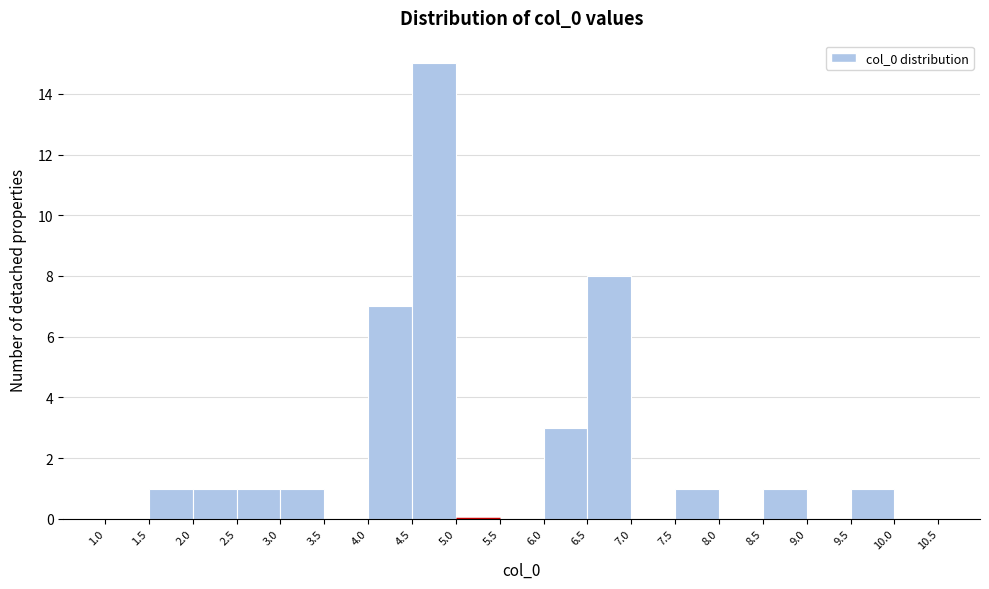

Reading left to right, list every bar in this chart as the range it spans on the x-axis followed by its height. The values are not printed on the chart, so give them approximately, as read against the axis.

1.0 to 1.5: 0
1.5 to 2.0: 1
2.0 to 2.5: 1
2.5 to 3.0: 1
3.0 to 3.5: 1
3.5 to 4.0: 0
4.0 to 4.5: 7
4.5 to 5.0: 15
5.0 to 5.5: 0
5.5 to 6.0: 0
6.0 to 6.5: 3
6.5 to 7.0: 8
7.0 to 7.5: 0
7.5 to 8.0: 1
8.0 to 8.5: 0
8.5 to 9.0: 1
9.0 to 9.5: 0
9.5 to 10.0: 1
10.0 to 10.5: 0